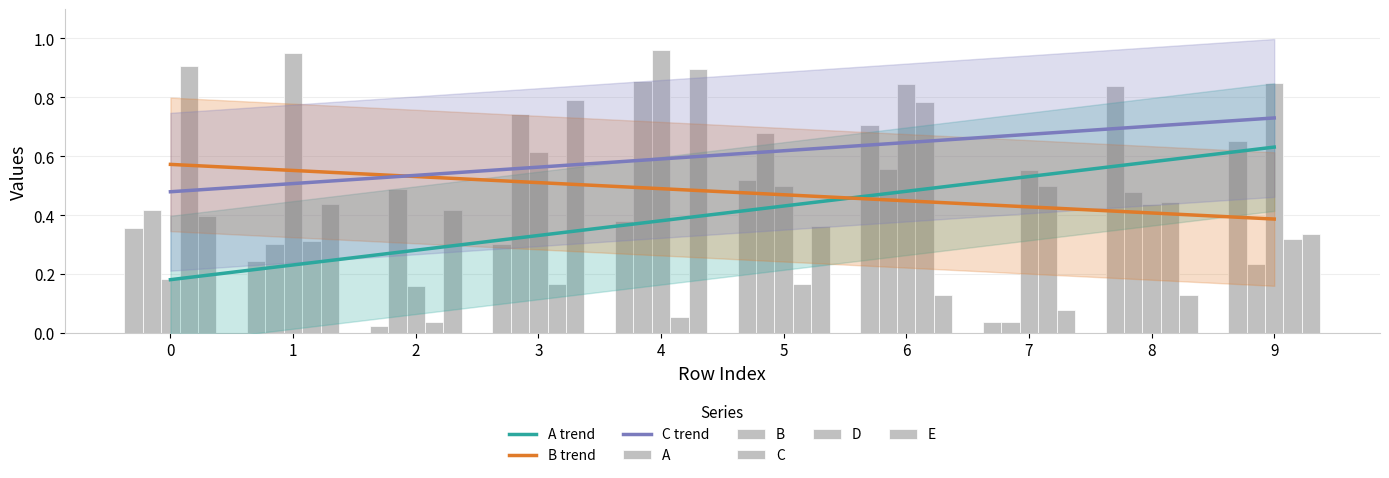

What is the difference between the highest and lowest values at 1?

0.7